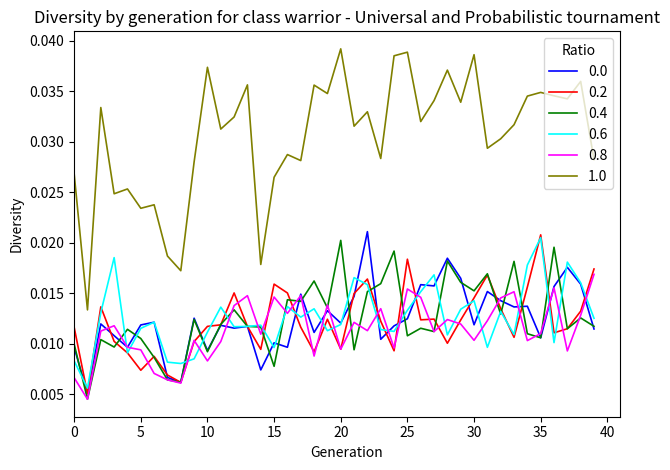

True or false: 0.0 and 1.0 cross at least once.

False